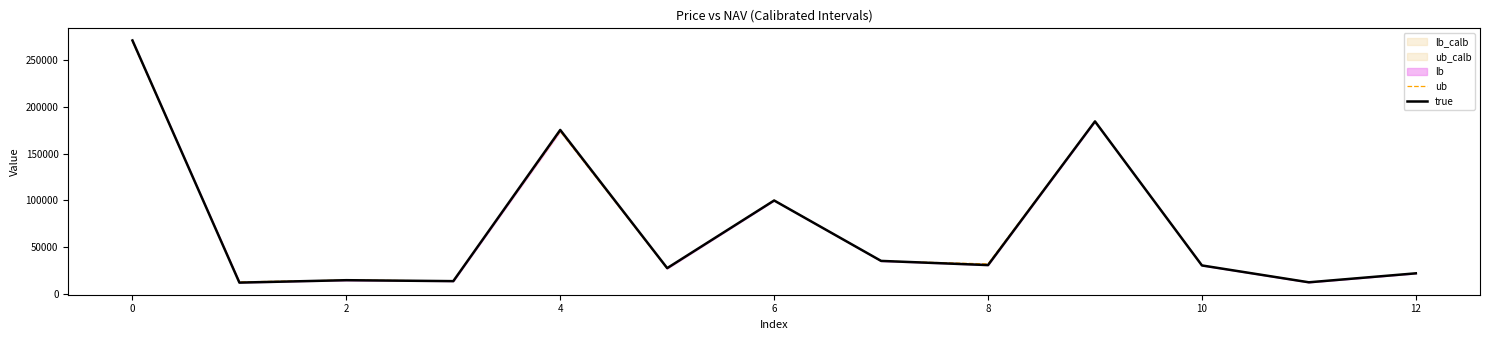

True or false: true has a value of 483710 at 0.

False